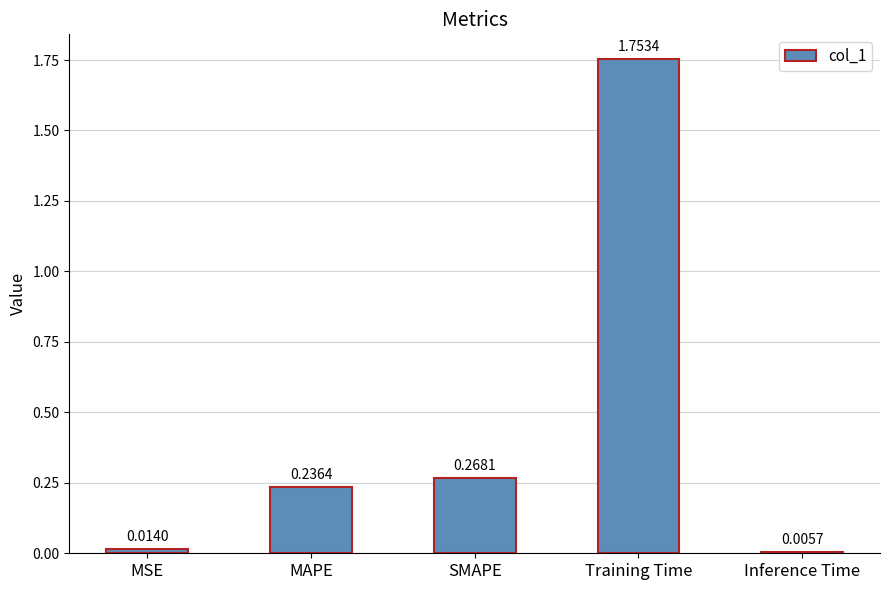

What is the label of the 3rd bar from the left?

SMAPE